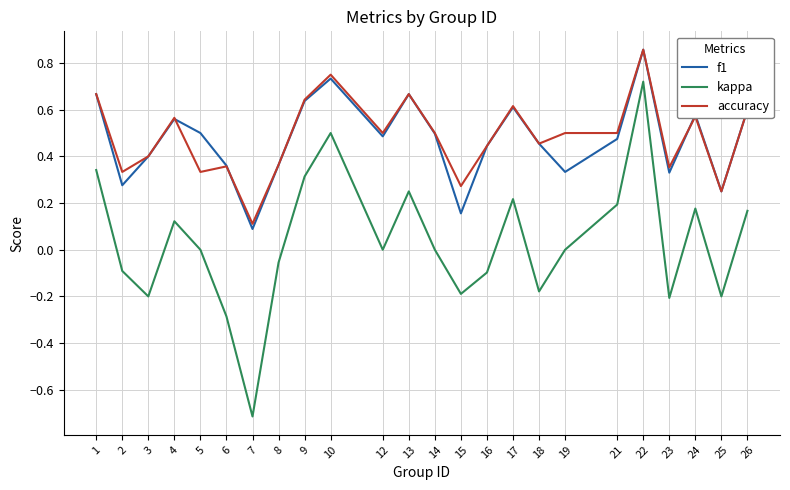

True or false: f1 and kappa intersect in this chart.

False